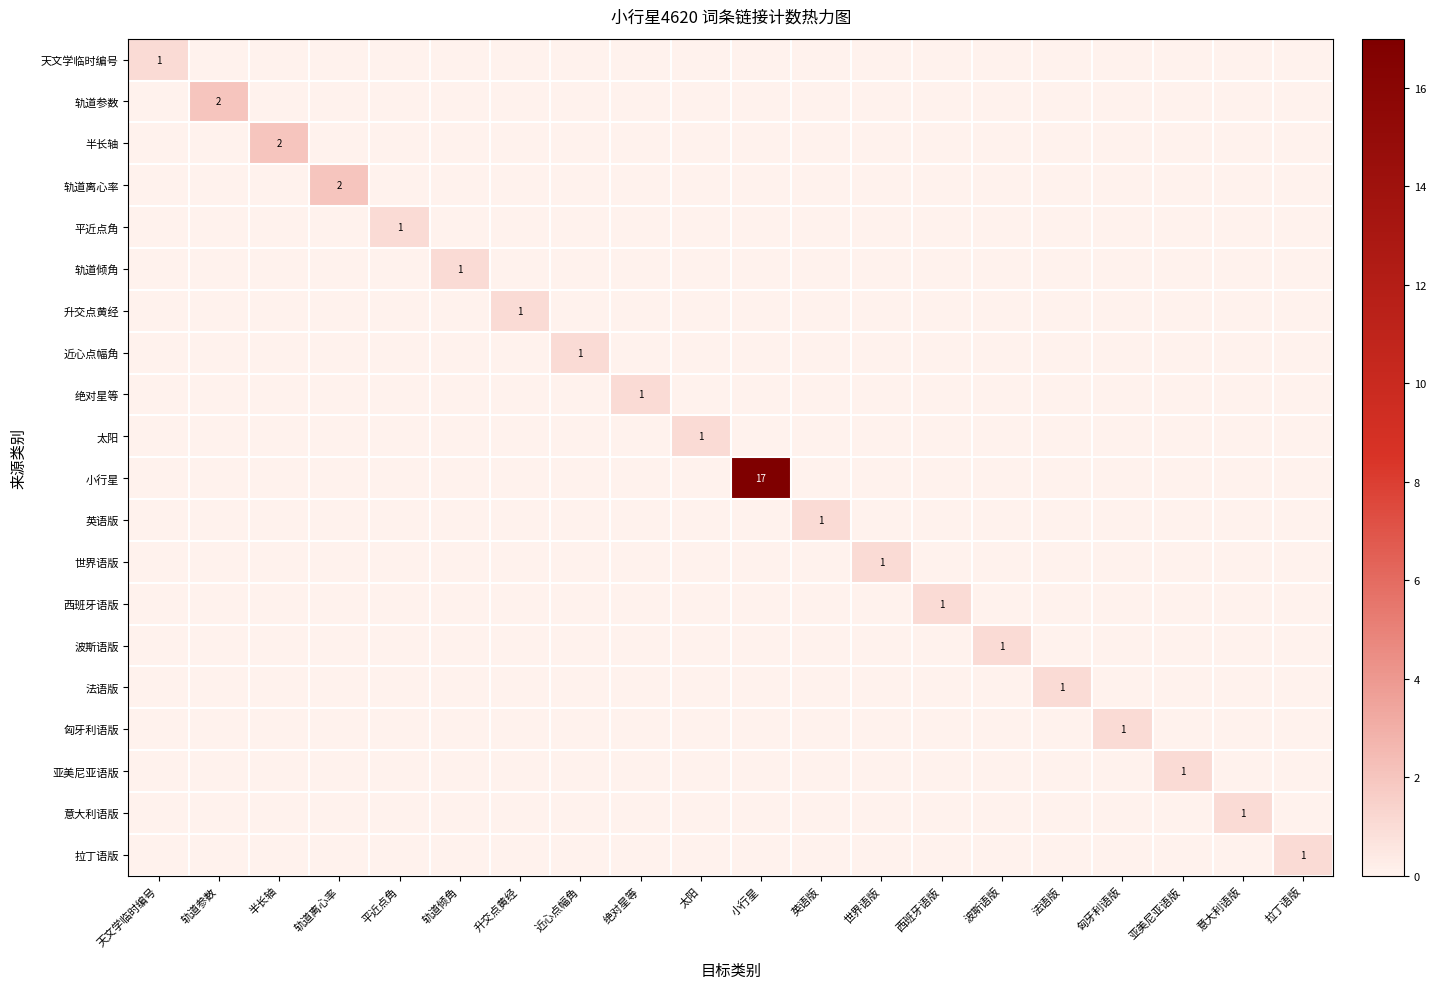

At which category is the sum across all series the highest?

小行星